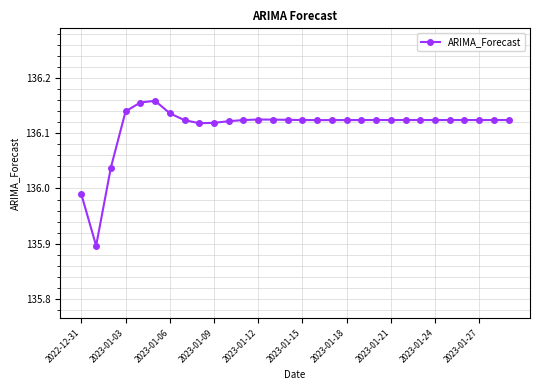

What is the difference between the maximum and minimum values?

0.3